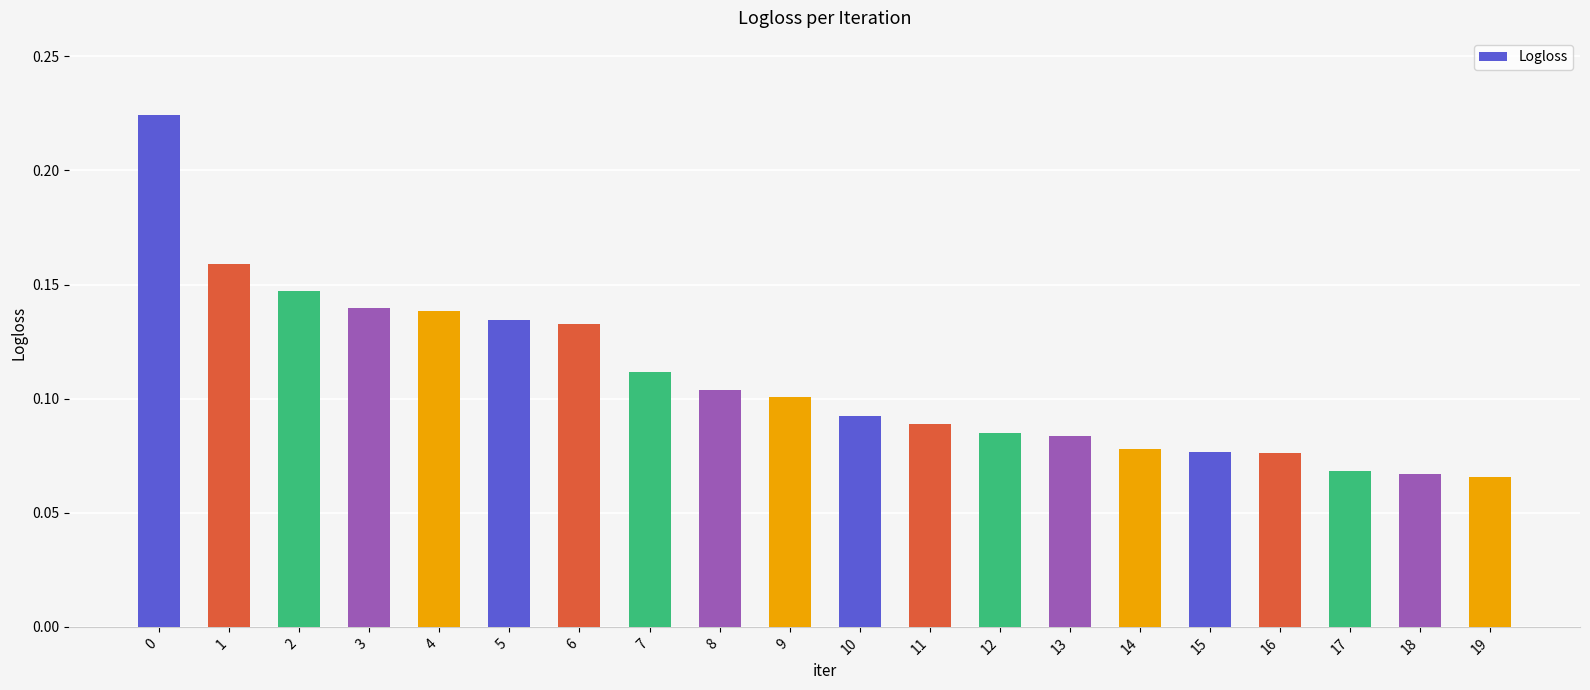

How many categories are shown in the chart?

20